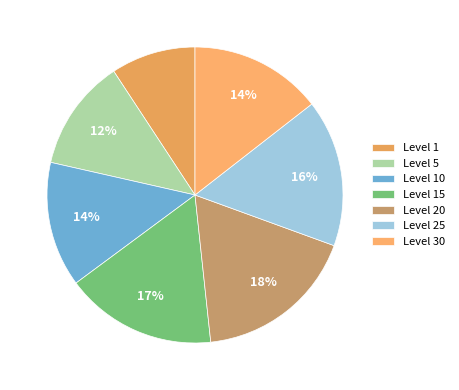

How many slices are in this pie chart?

7